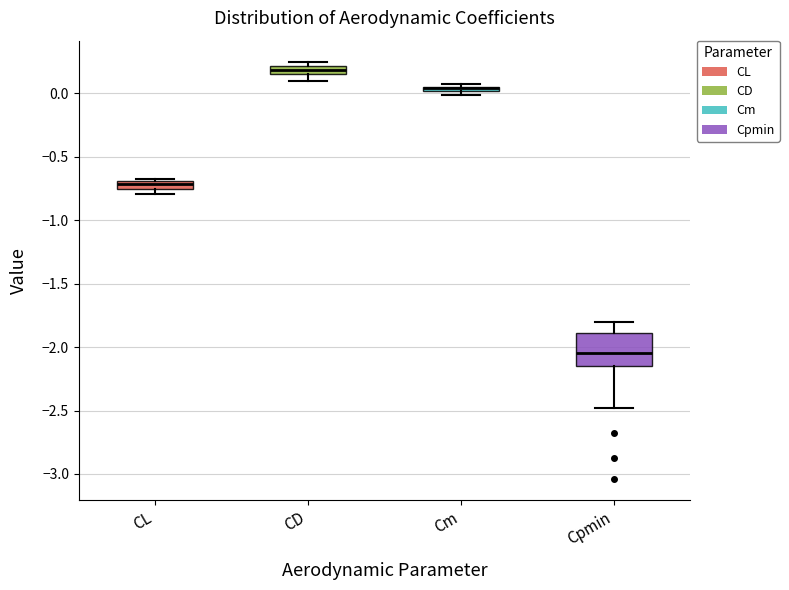

Where does the upper whisker of the box for Cpmin end on the y-axis? The values are not printed on the chart, so give them approximately, as read against the axis.

-1.80